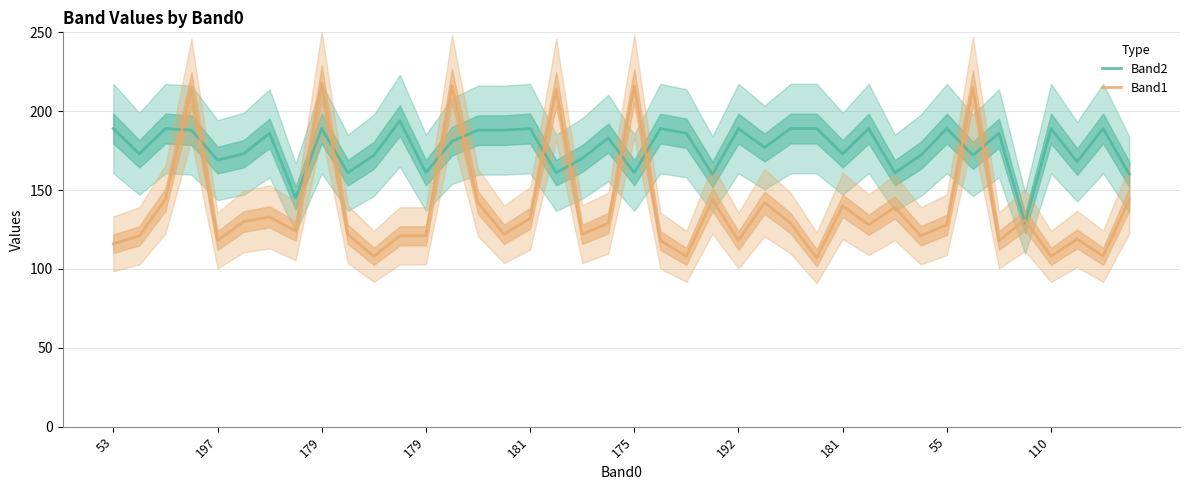

How many lines are shown in the chart?

2